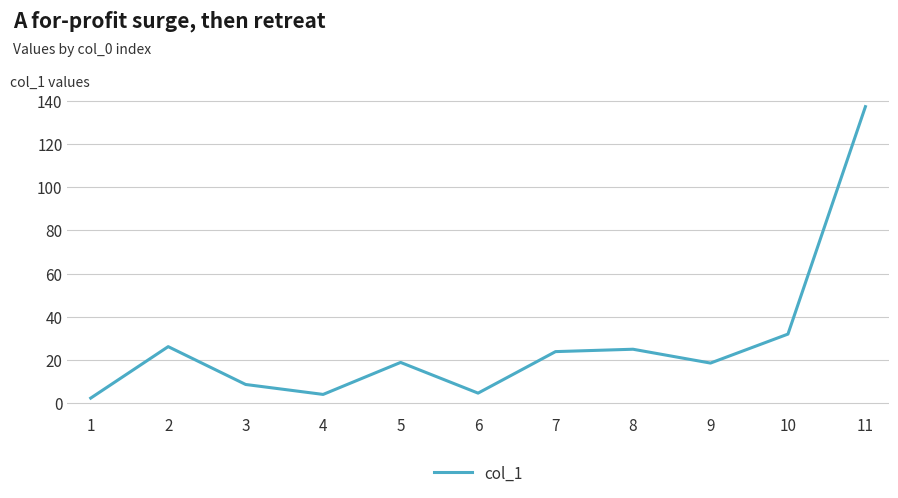

What is the maximum value shown in the chart?

137.2